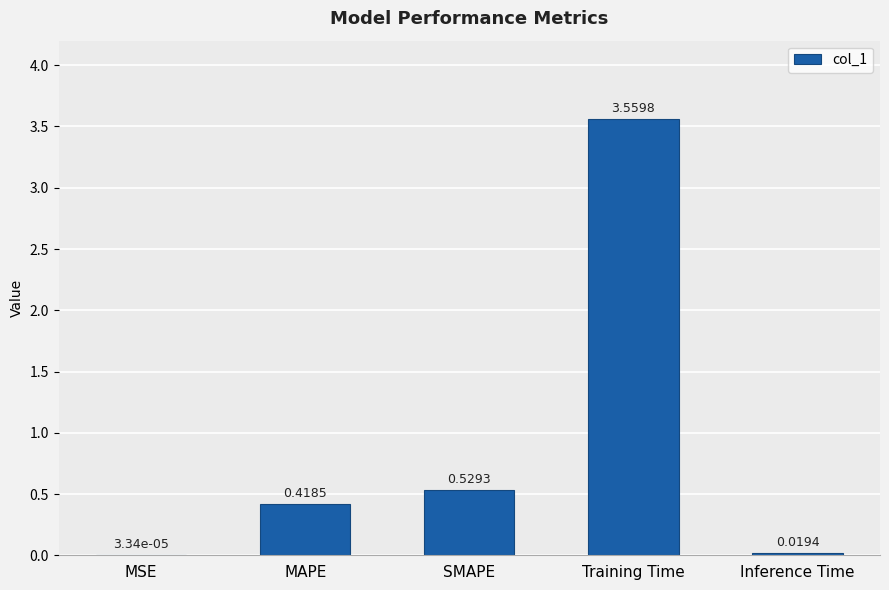

What is the sum of the values at Training Time and MAPE?

4.0